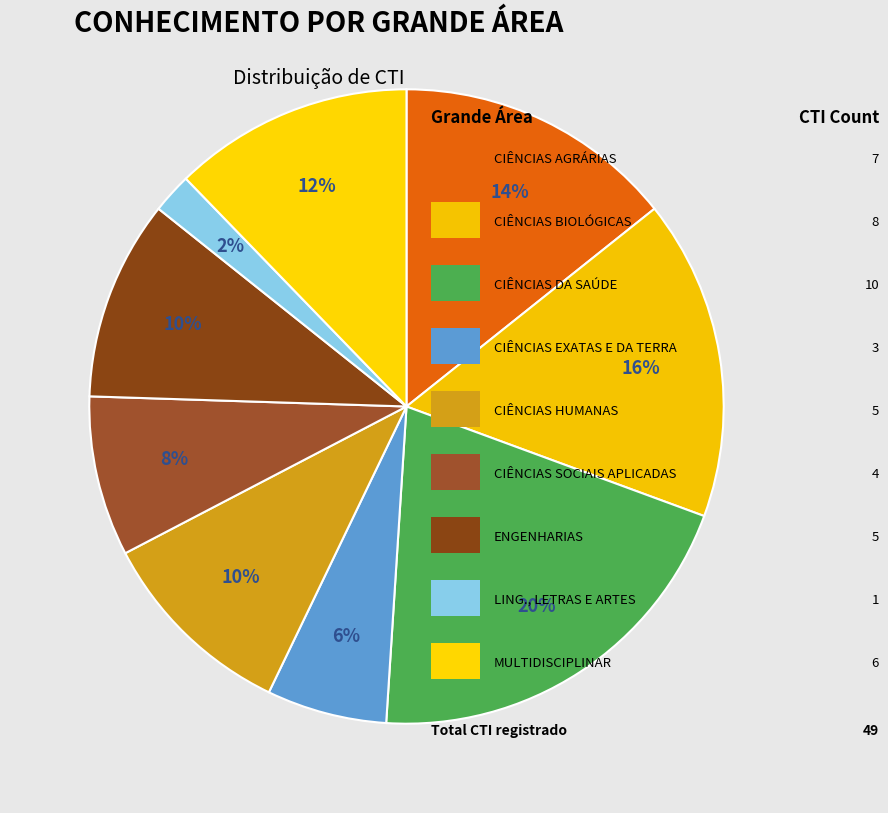

Which slice is the largest?

CIÊNCIAS DA SAÚDE